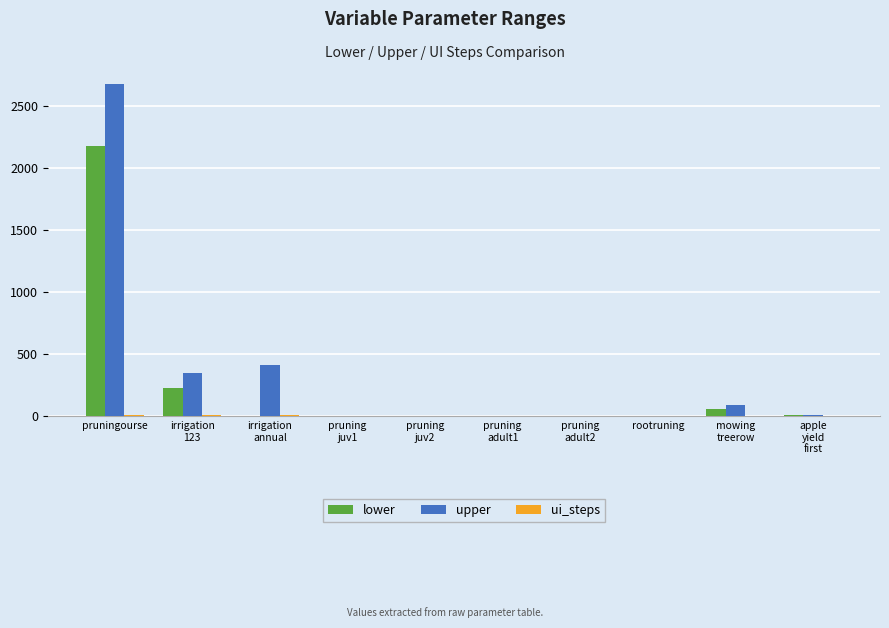

Are the bars grouped side by side (vs. stacked)?

Yes